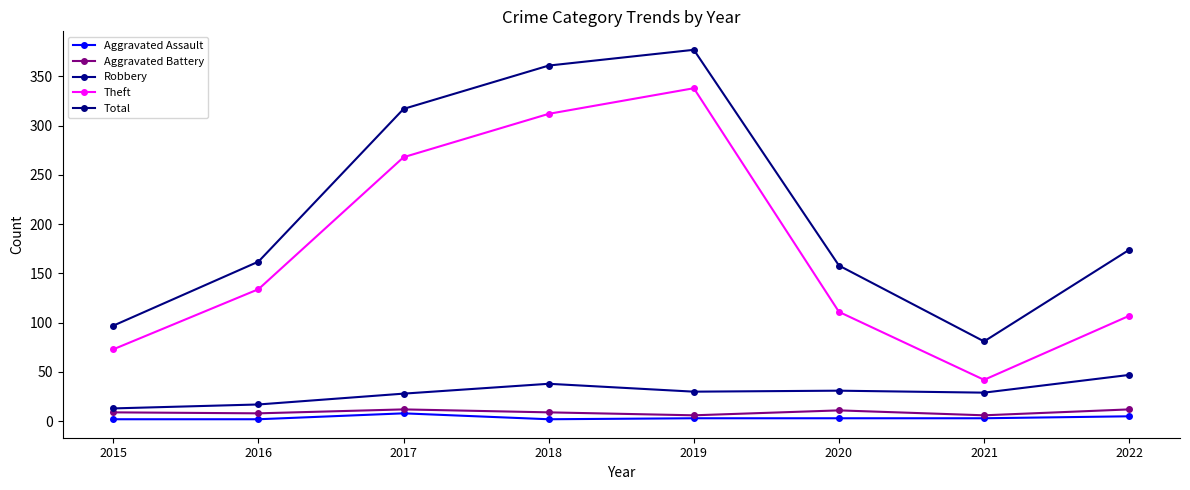

Is this an area chart (filled region under the line)?

No